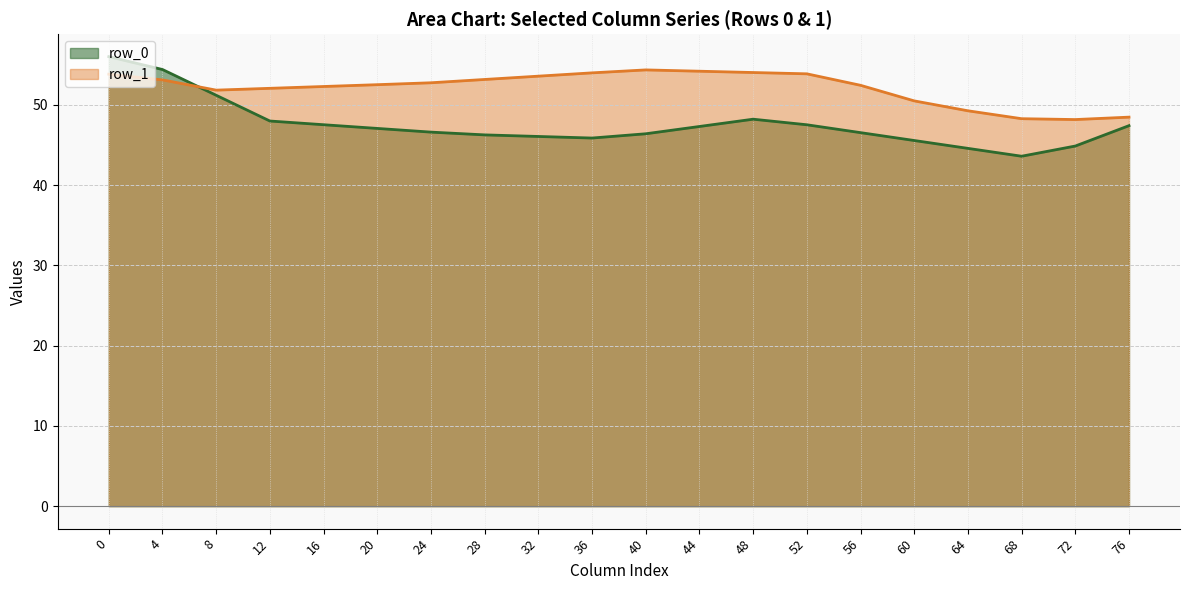

Which series has the largest range (max minus min)?

row_0